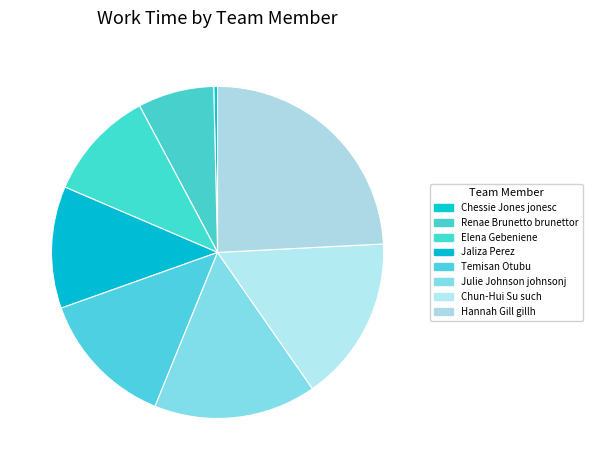

True or false: Renae Brunetto brunettor accounts for 7% of the total.

True